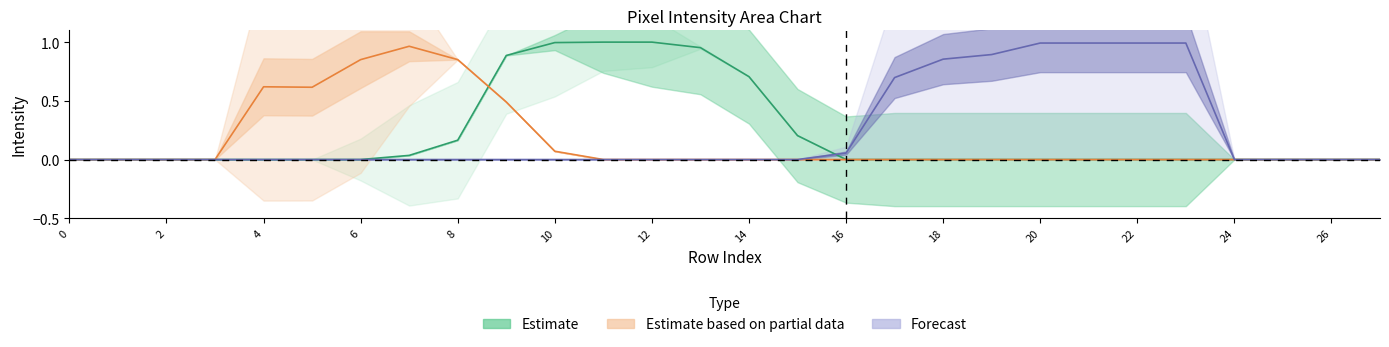

Is this an area chart (filled region under the line)?

No